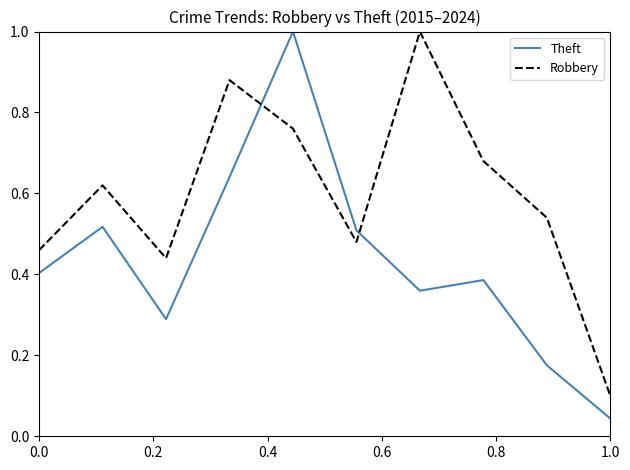

Count the number of data series in this chart.

2